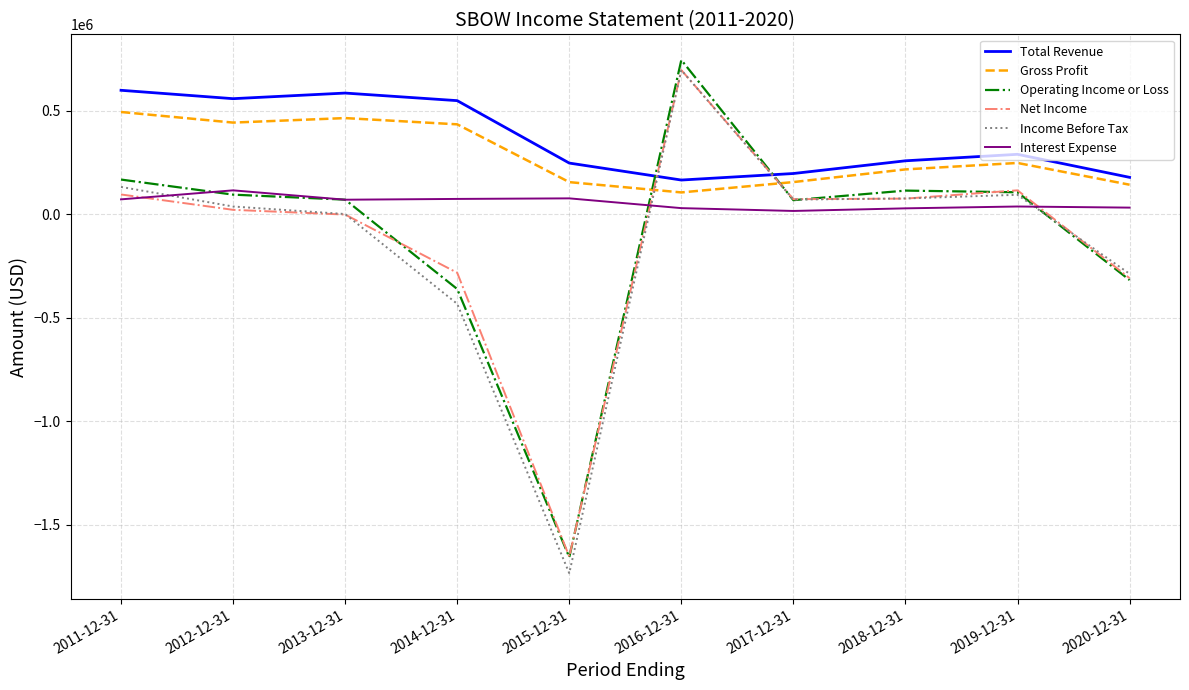

Is the value of Operating Income or Loss at 2013-12-31 greater than the value of Gross Profit at 2020-12-31?

No